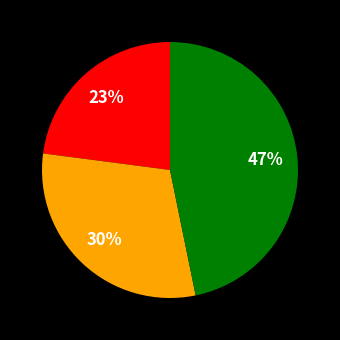

Is there a majority slice in this chart?

No